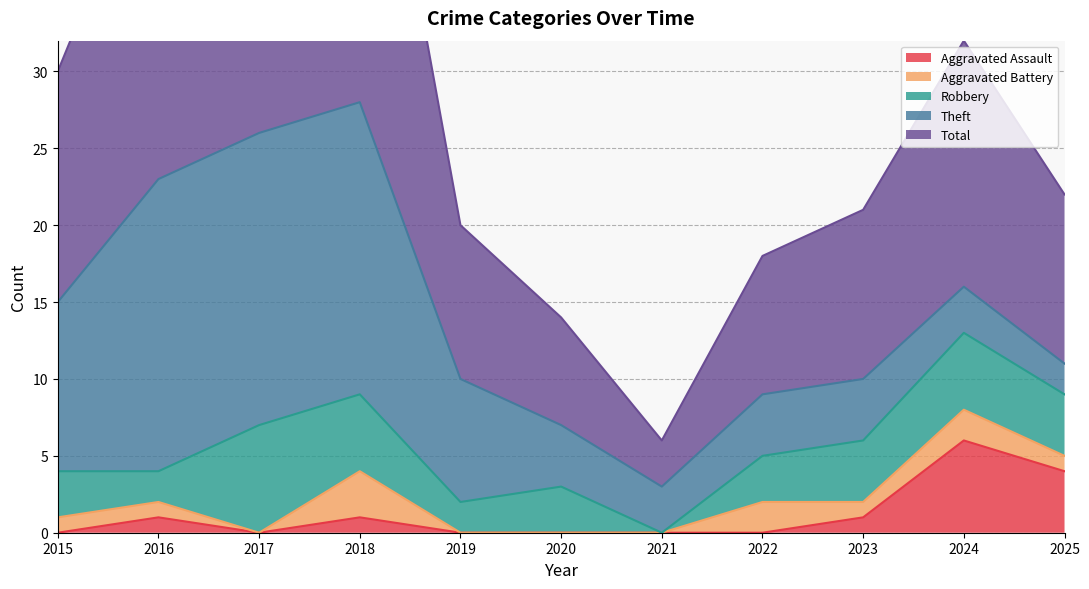

What is the maximum value shown in the chart?

28